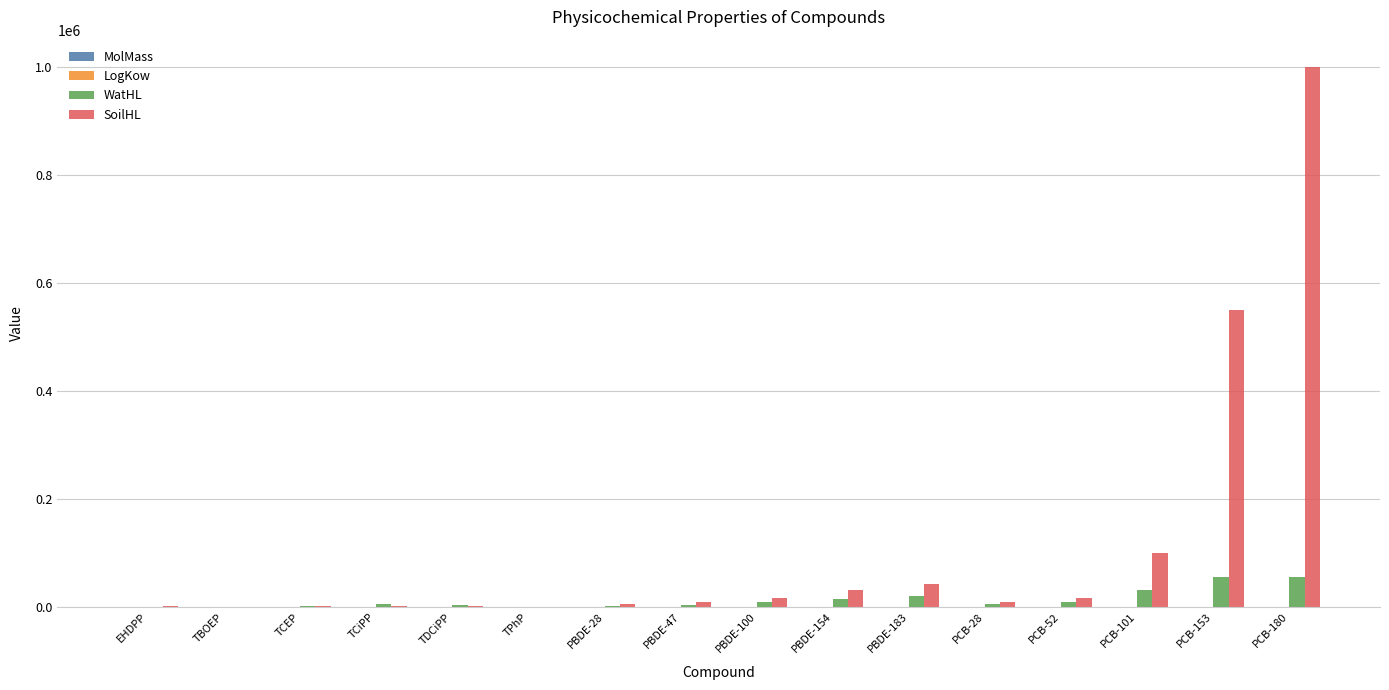

Between PBDE-183 and PCB-180, which series saw the biggest shift?

SoilHL